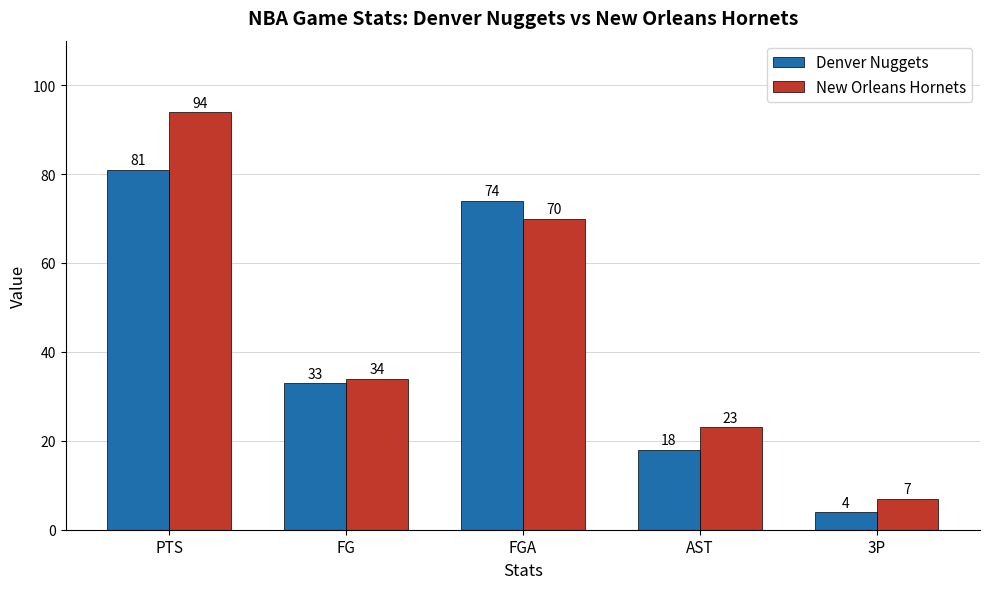

Where does the Denver Nuggets series first go above 33?

PTS